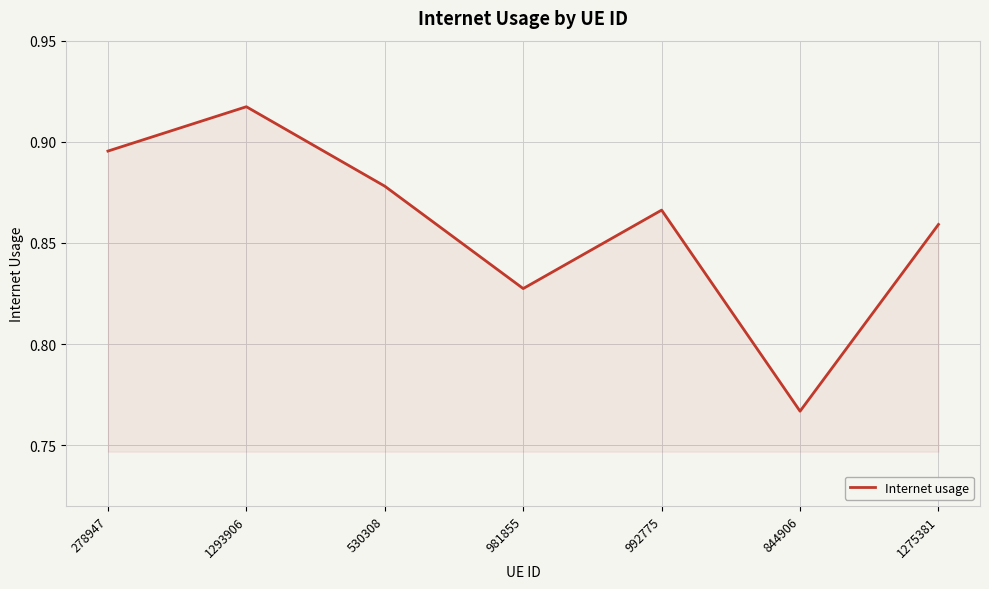

At which label is the value closest to 0?

844906